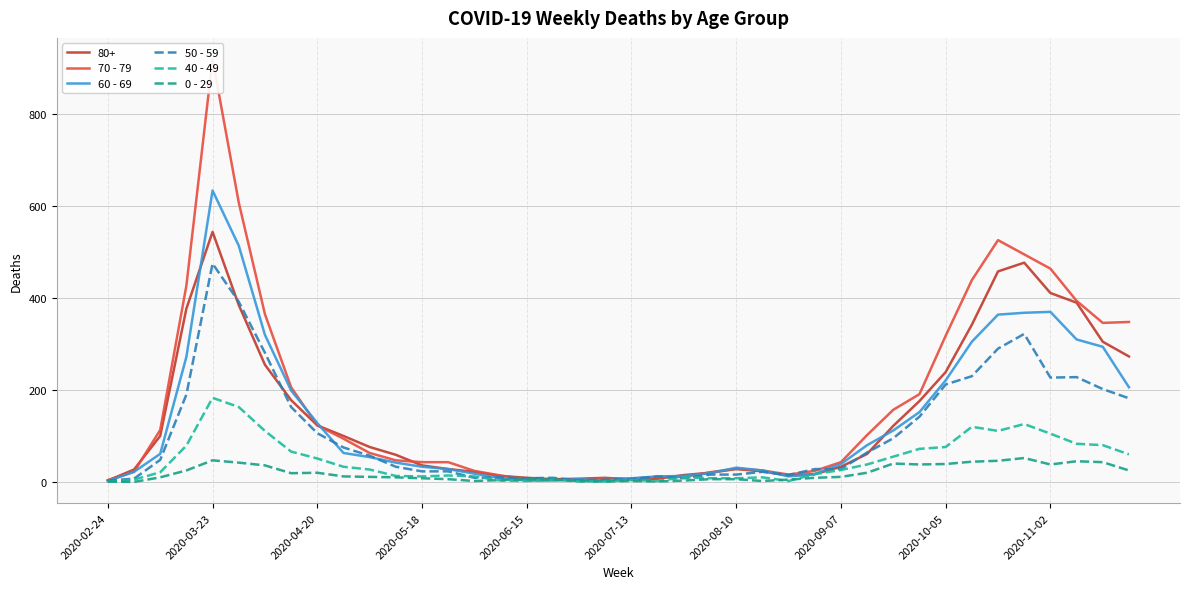

What is the difference between the maximum and minimum values in the 60 - 69 series?

632